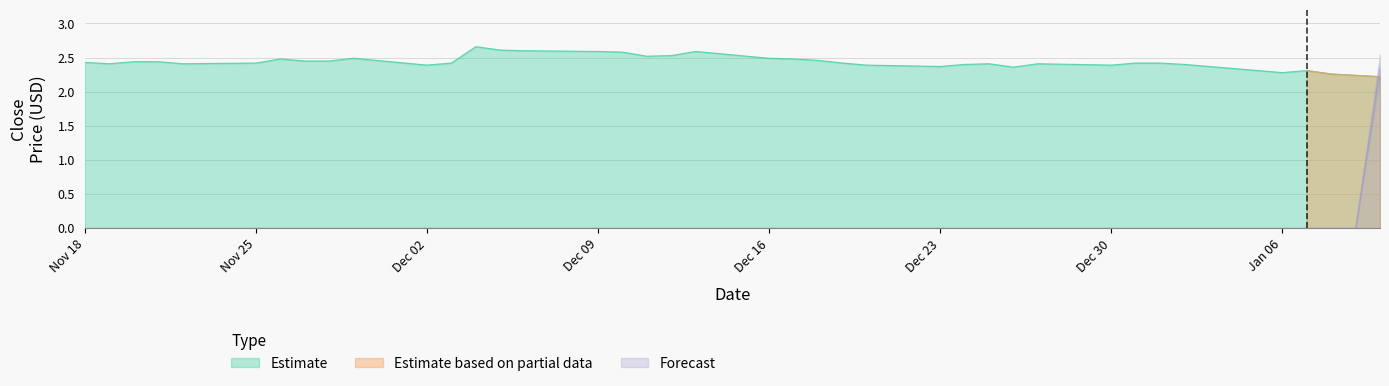

The value of Estimate at Dec 02 is 2.4. True or false?

True